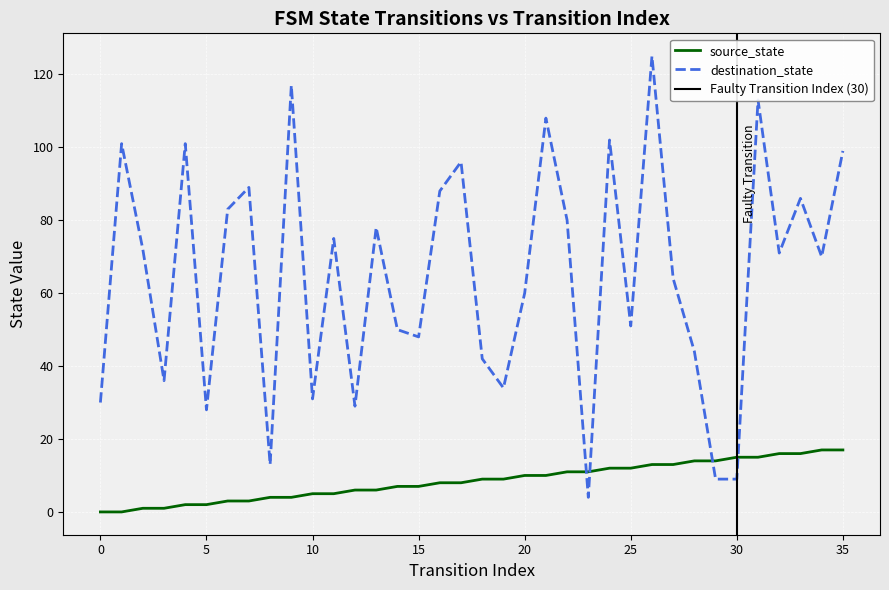

Reading left to right, transcribe all the data shown in this chart.

source_state: 0	0	1	1	2	2	3	3	4	4	5	5	6	6	7	7	8	8	9	9	10	10	11	11	12	12	13	13	14	14	15	15	16	16	17	17
destination_state: 30	101	72	36	101	28	83	89	13	117	31	75	29	78	50	48	88	96	42	34	60	108	80	4	102	51	125	64	44	9	9	113	71	86	70	99